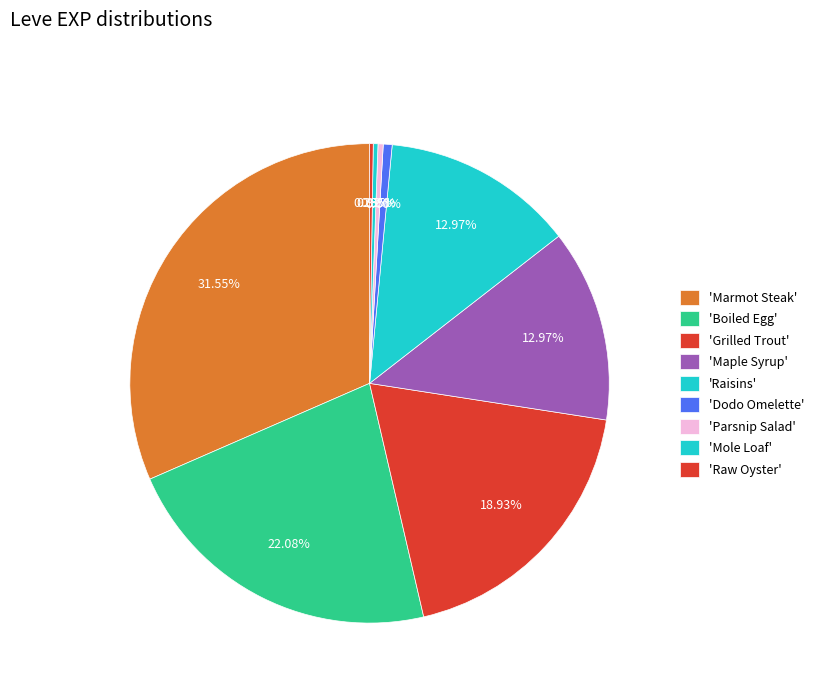

To the nearest percent, what is the difference between the largest and smallest slice percentages?

31%